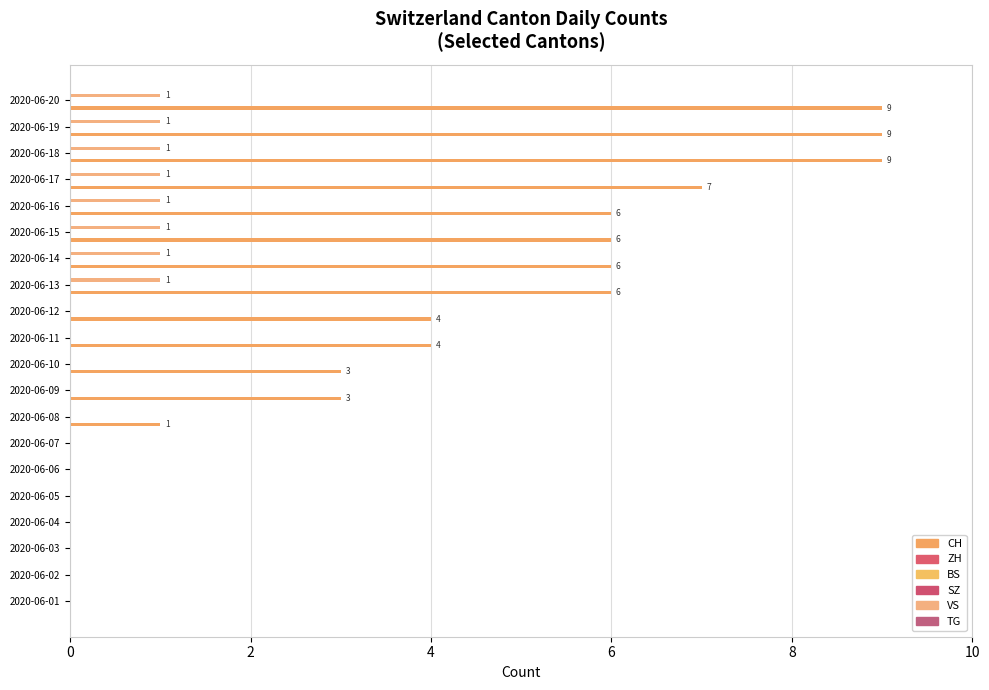

Is the value of BS at 0 greater than the value of CH at 15?

No